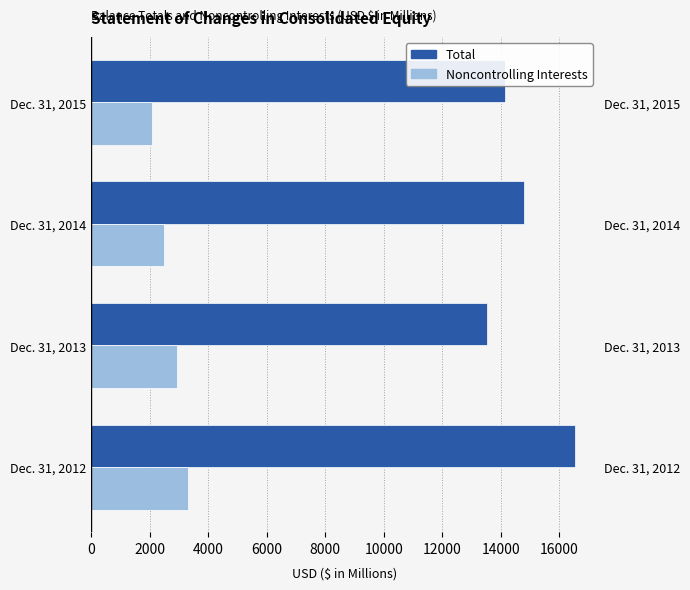

Rank the series at 6000 from highest to lowest value.

Total, Noncontrolling Interests